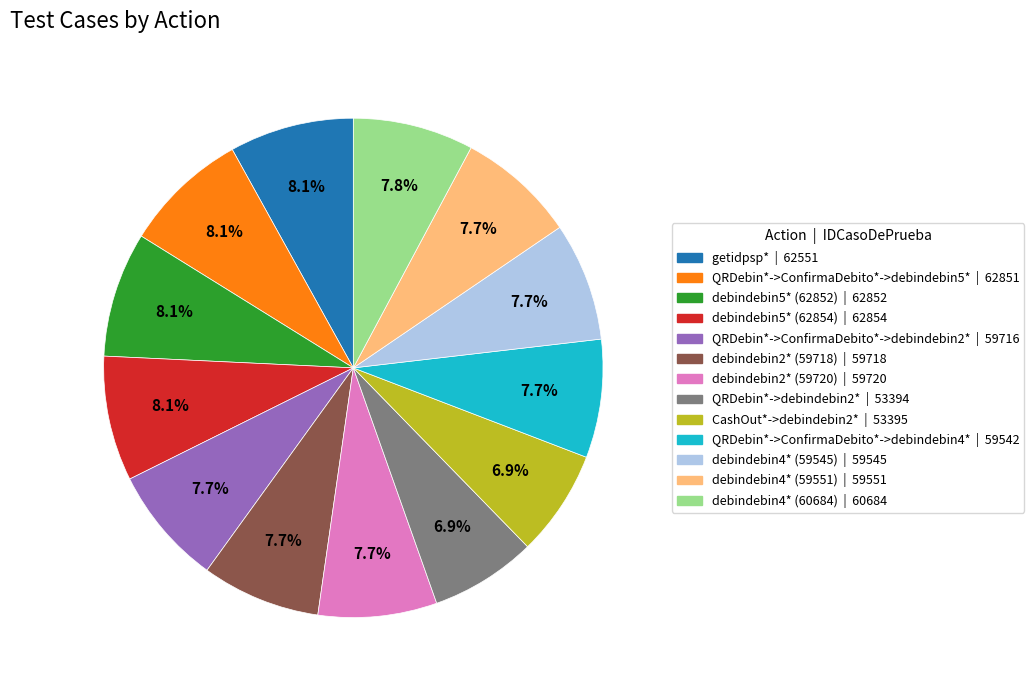

What percentage do CashOut*->debindebin2* and QRDebin*->ConfirmaDebito*->debindebin2* together represent?

14.6%